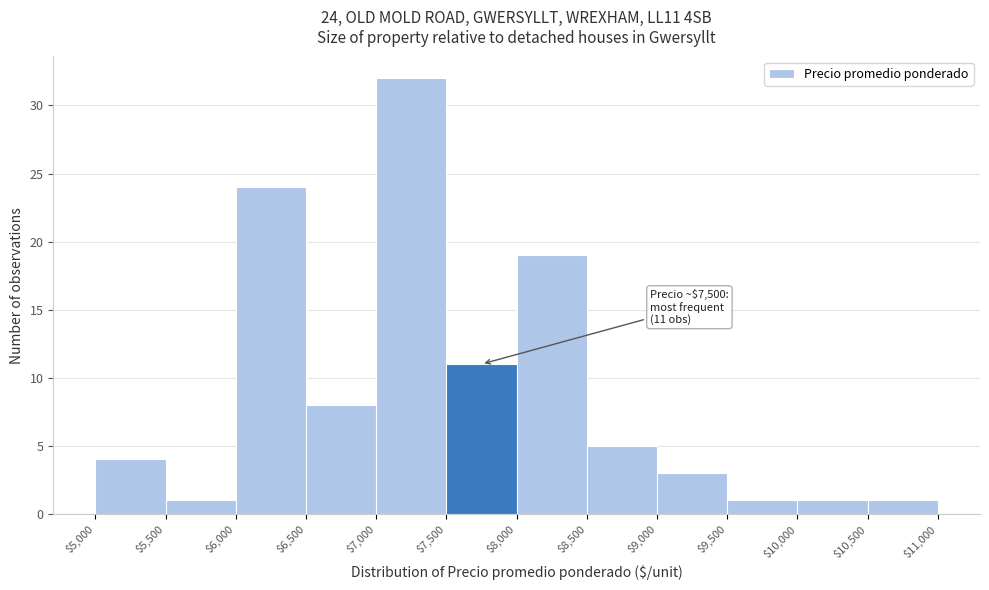

Which range on the x-axis has the tallest bar?

$7,000 to $7,500